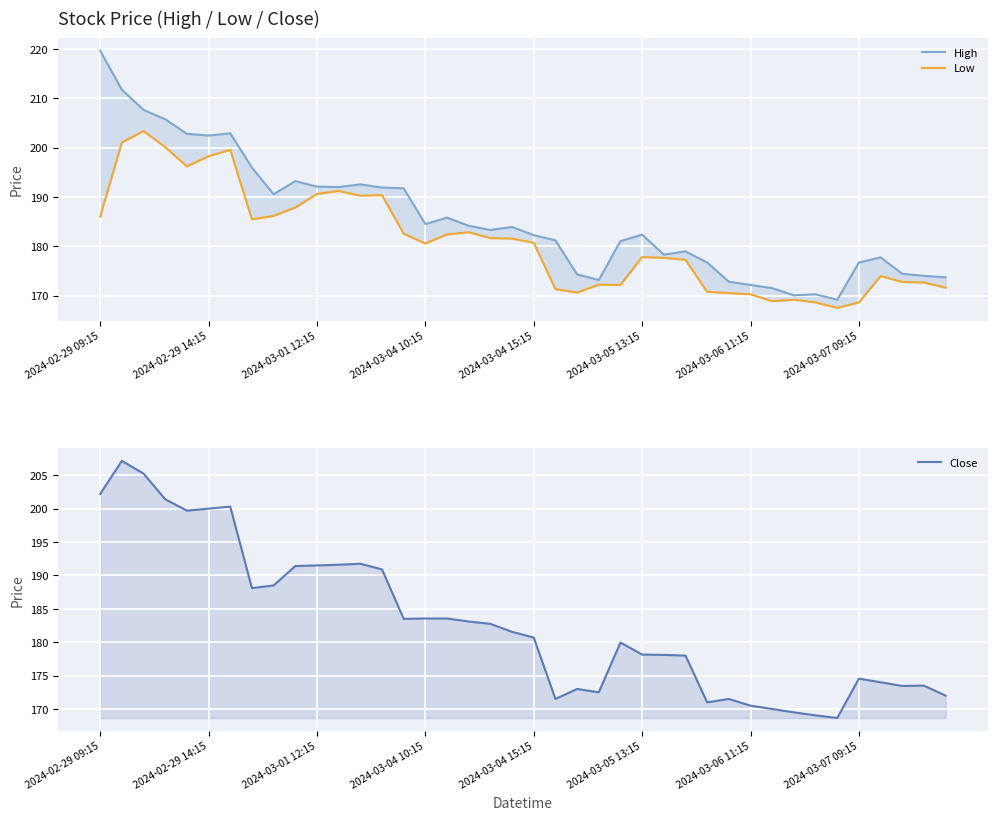

True or false: High and Close intersect in this chart.

False